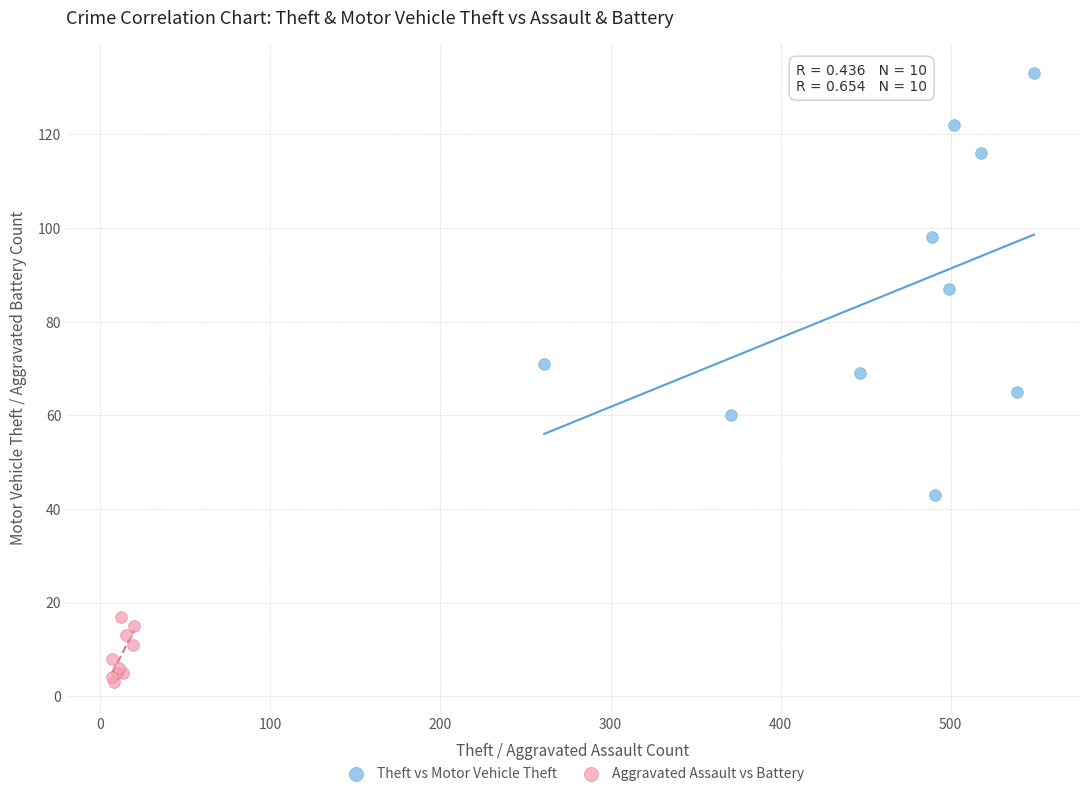

Which series reaches the maximum Y coordinate?

Theft vs Motor Vehicle Theft